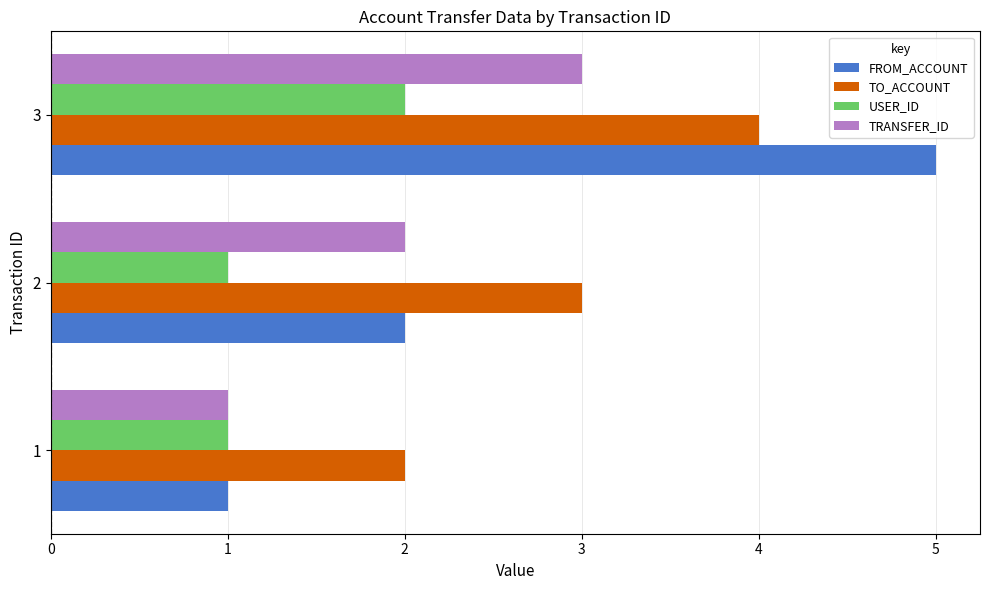

What is the maximum value shown in the chart?

5